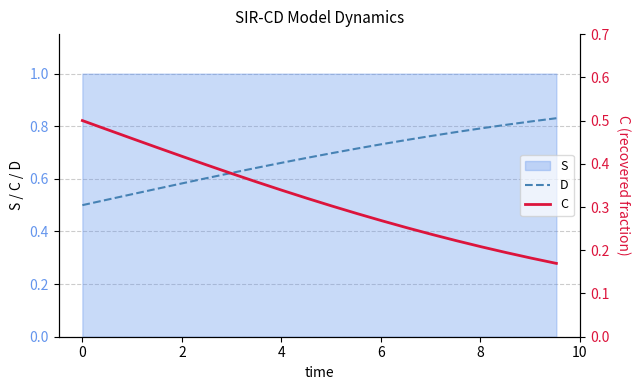

What is the lowest value of the D series?

0.5